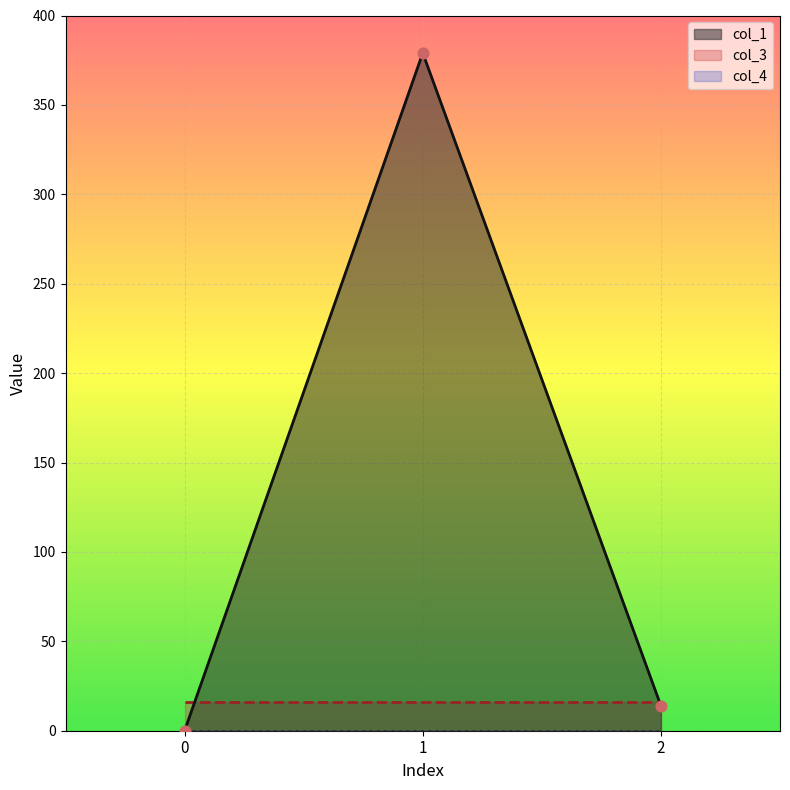

Which series reaches the maximum Y coordinate?

col_1